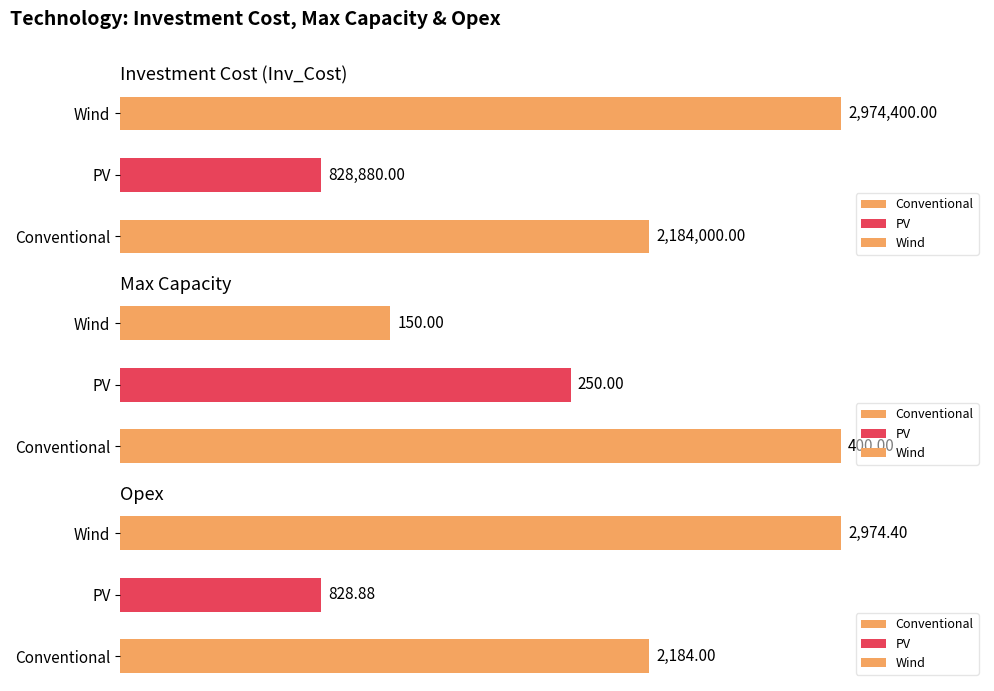

At which category is the sum across all series the highest?

Wind